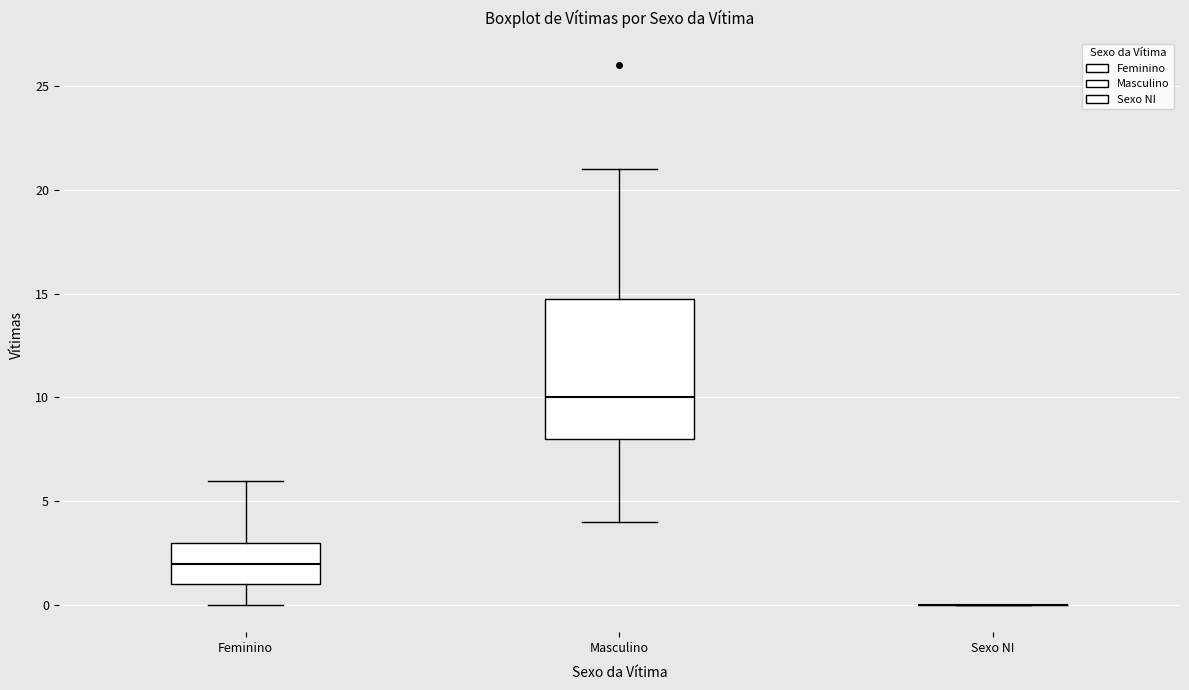

Comparing the boxes themselves (not the whiskers), which one is the tallest?

Masculino